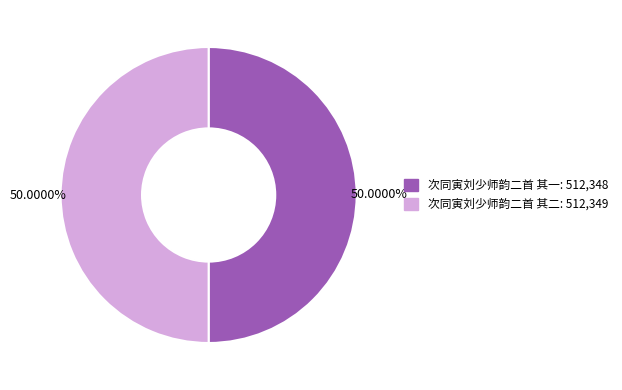

To the nearest percent, what percentage of the pie is 次同寅刘少师韵二首 其一?

50%